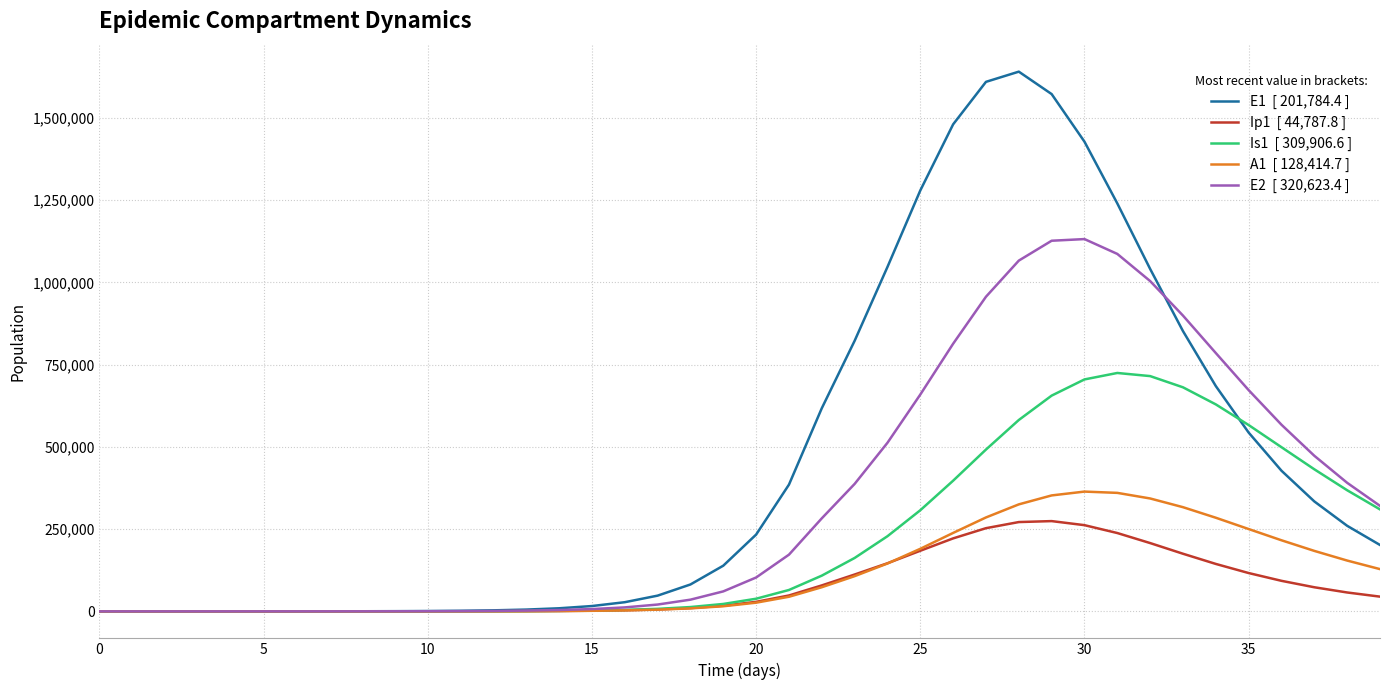

What is the maximum value shown in the chart?

1640273.8